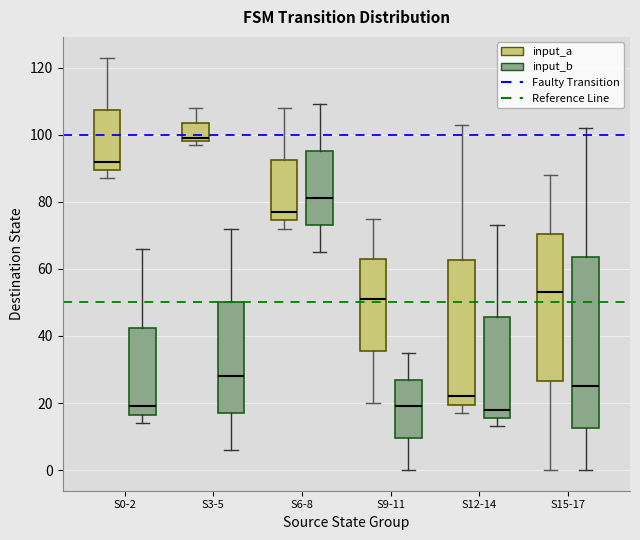

Where is the upper edge of the box for S12-14 (input_a) on the y-axis? The values are not printed on the chart, so give them approximately, as read against the axis.

62